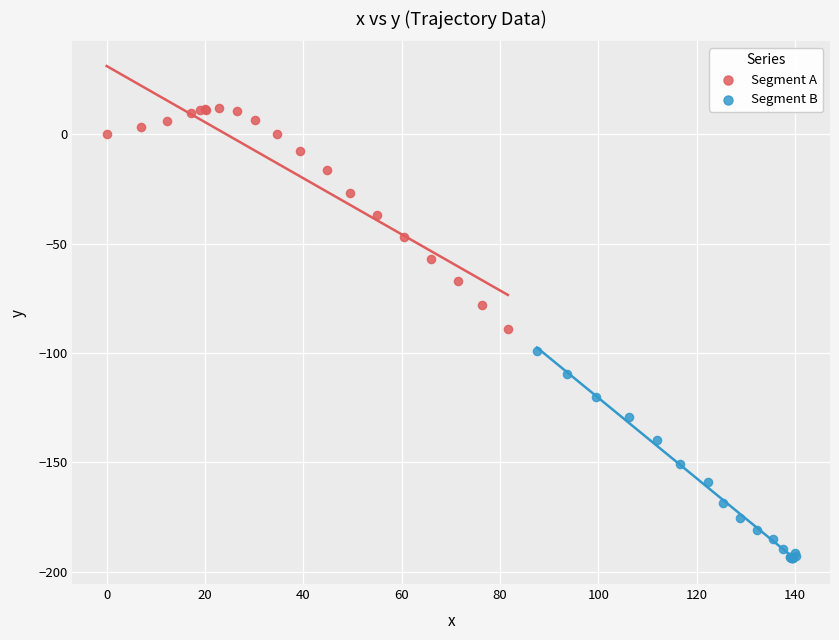

Which series has the widest spread of Y values?

Segment A